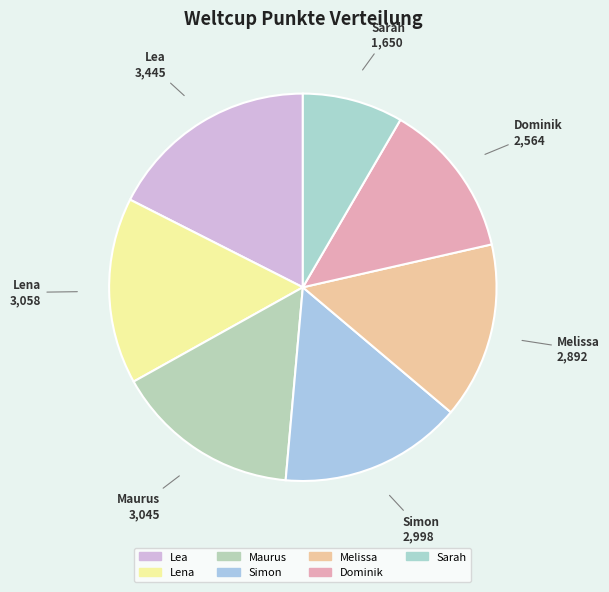

Does Lea account for over 50% of the chart?

No